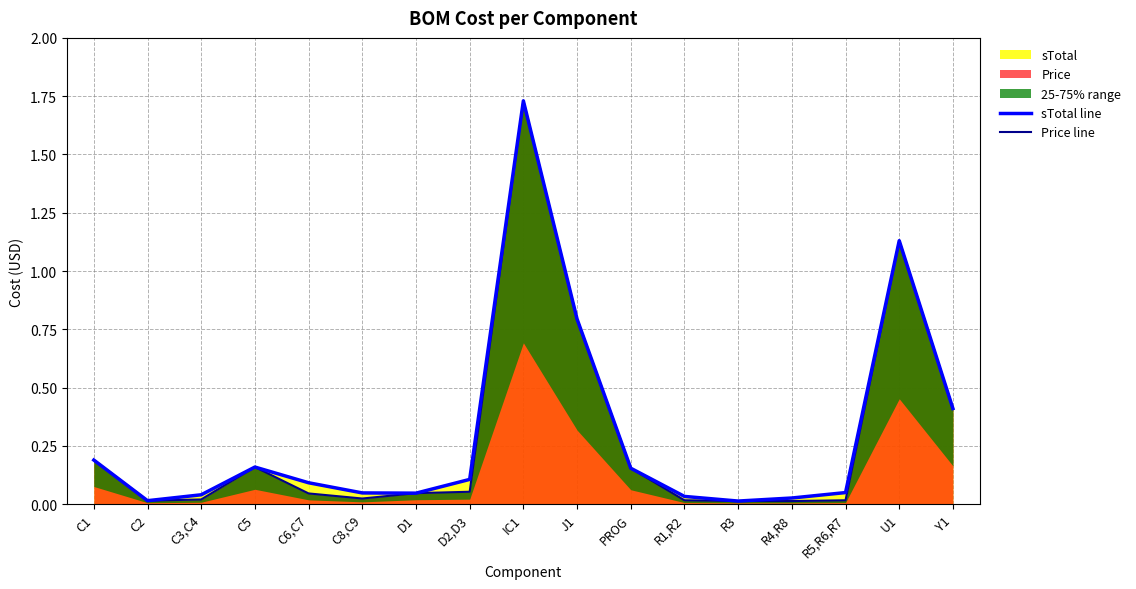

Which series changed the most between C2 and IC1?

sTotal line